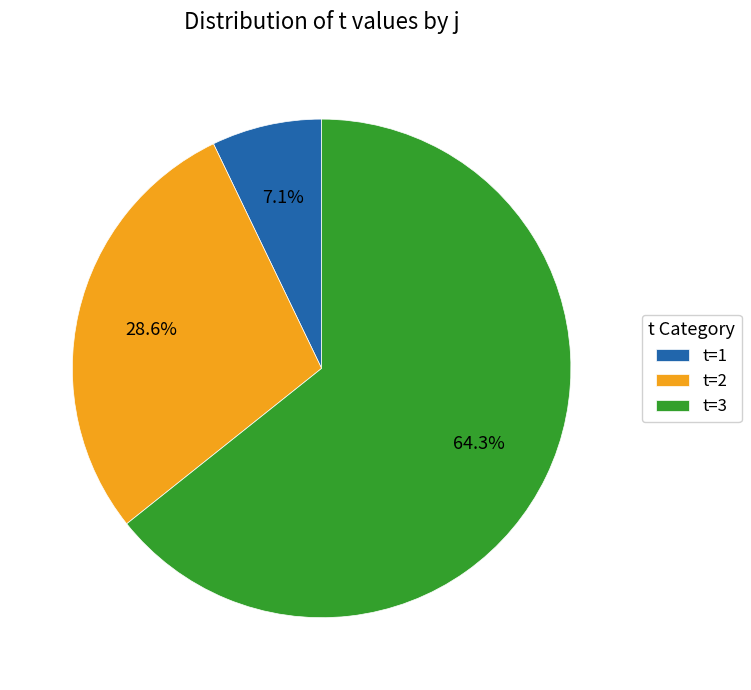

Do t=1 and t=3 together represent more than half of the pie?

Yes